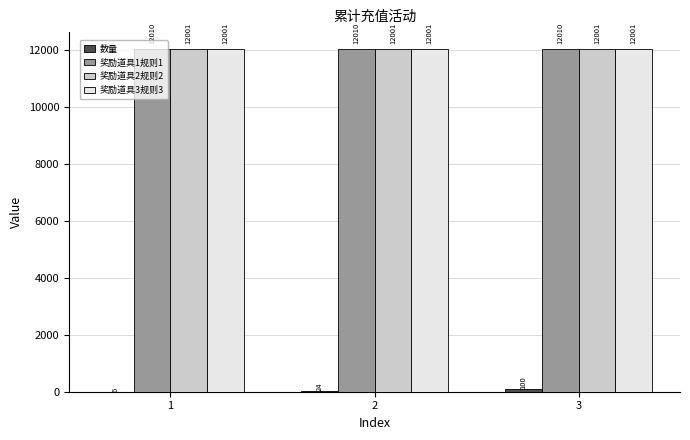

What is the maximum value for 奖励道具2规则2?

12001